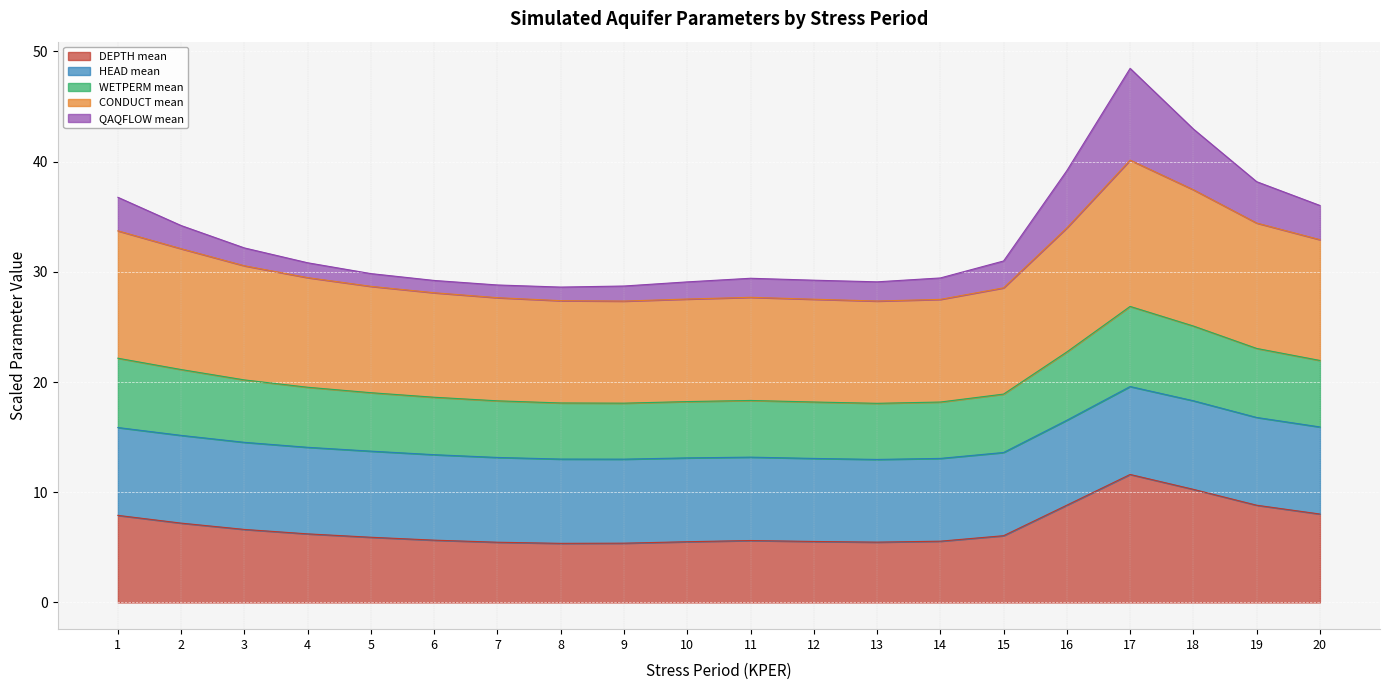

The value of DEPTH mean at 13 is 1.2. True or false?

False